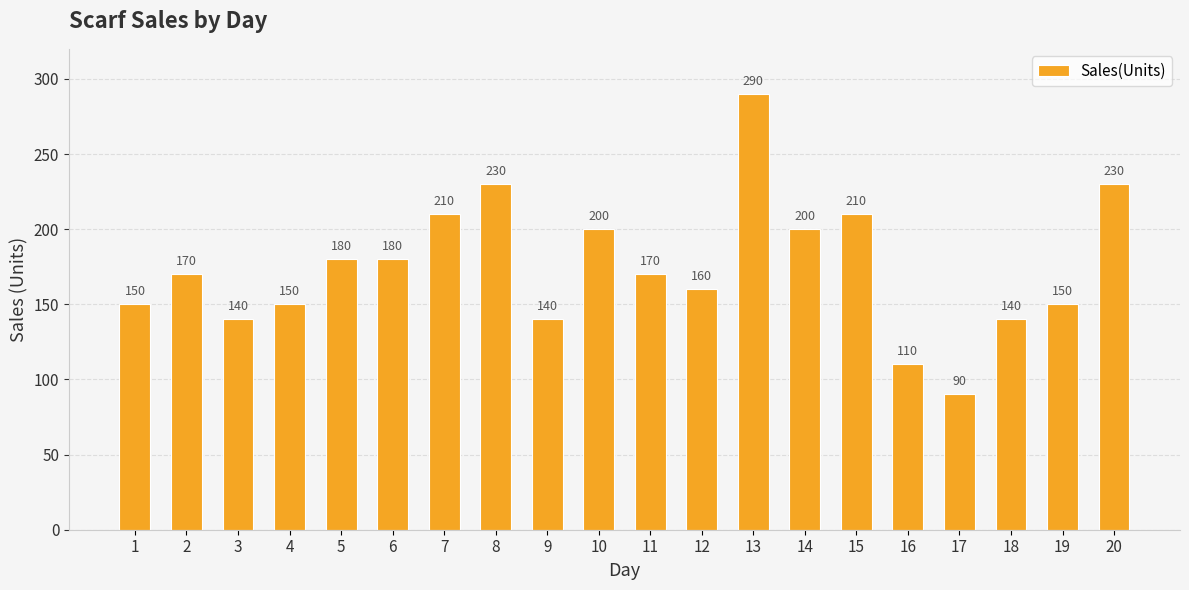

What is the average value?

175